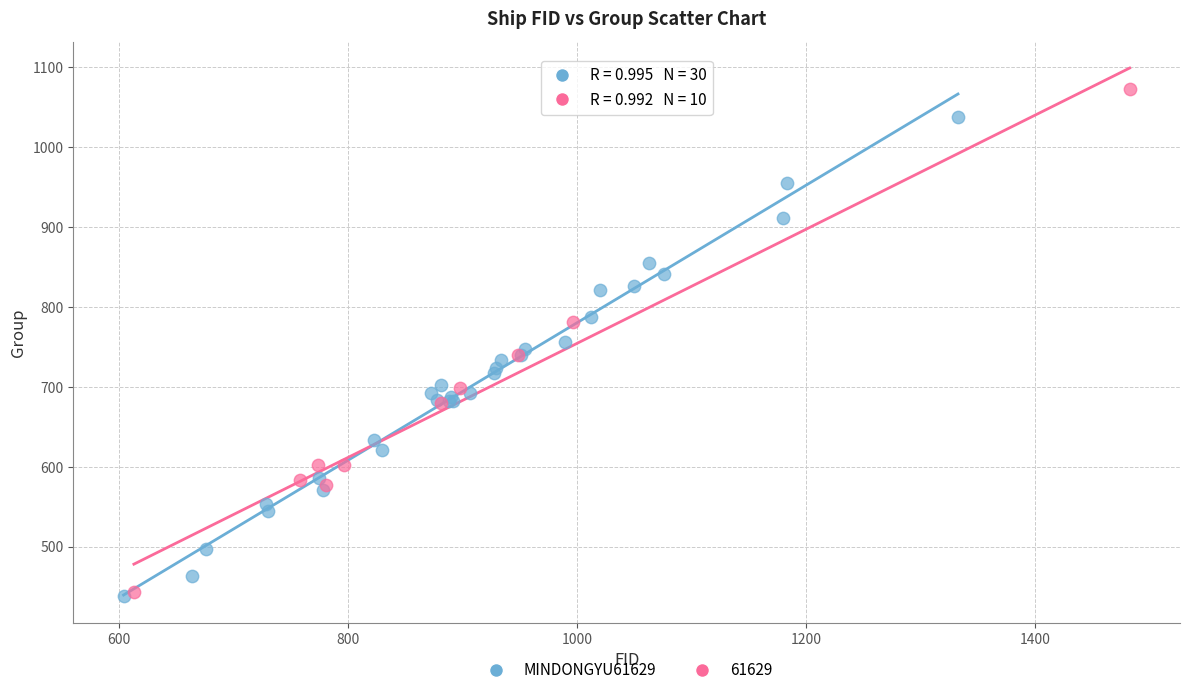

Which series contains the highest Y value?

61629